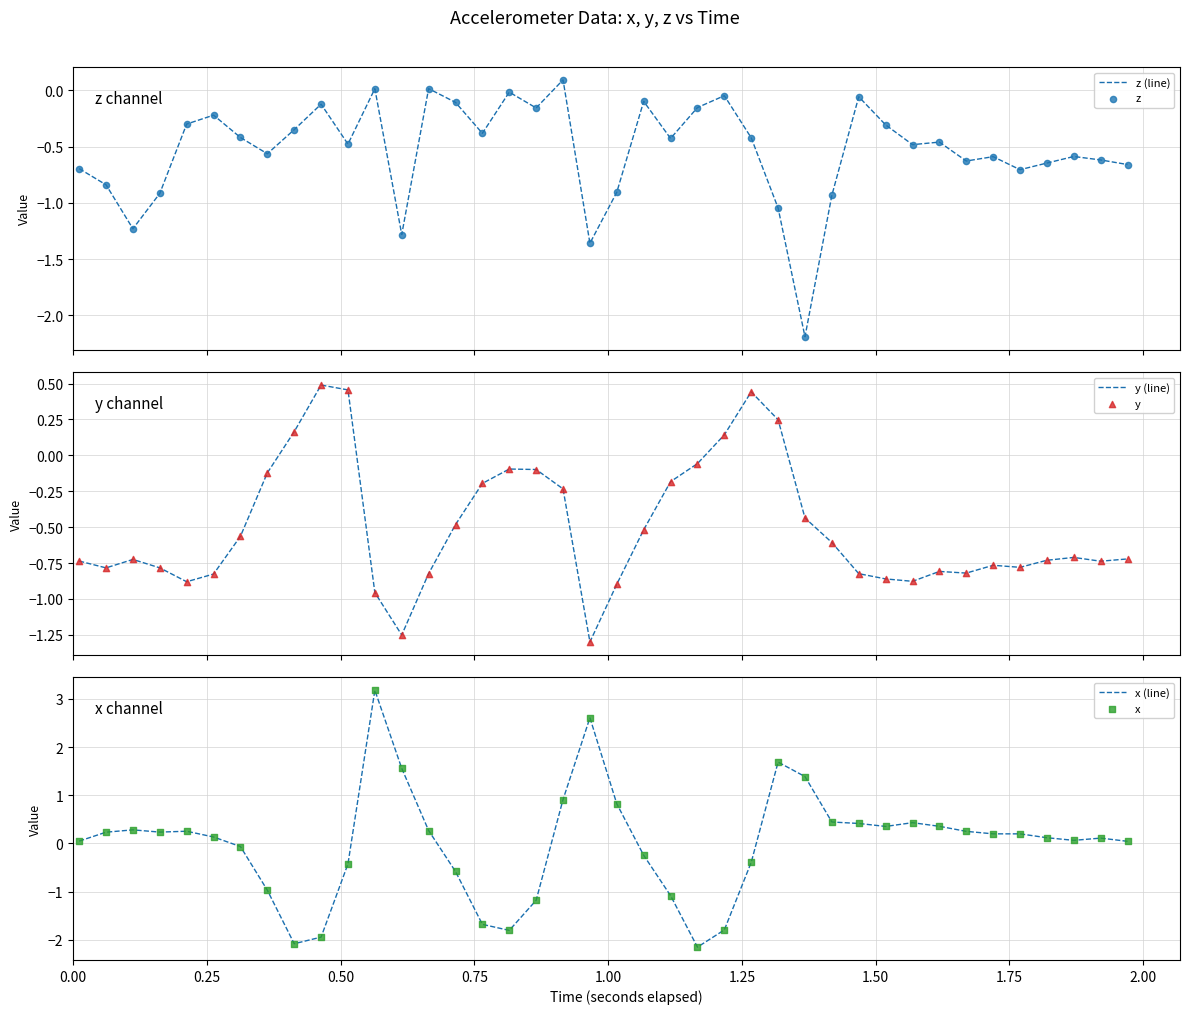

Which series has the largest total across all categories?

x (line)